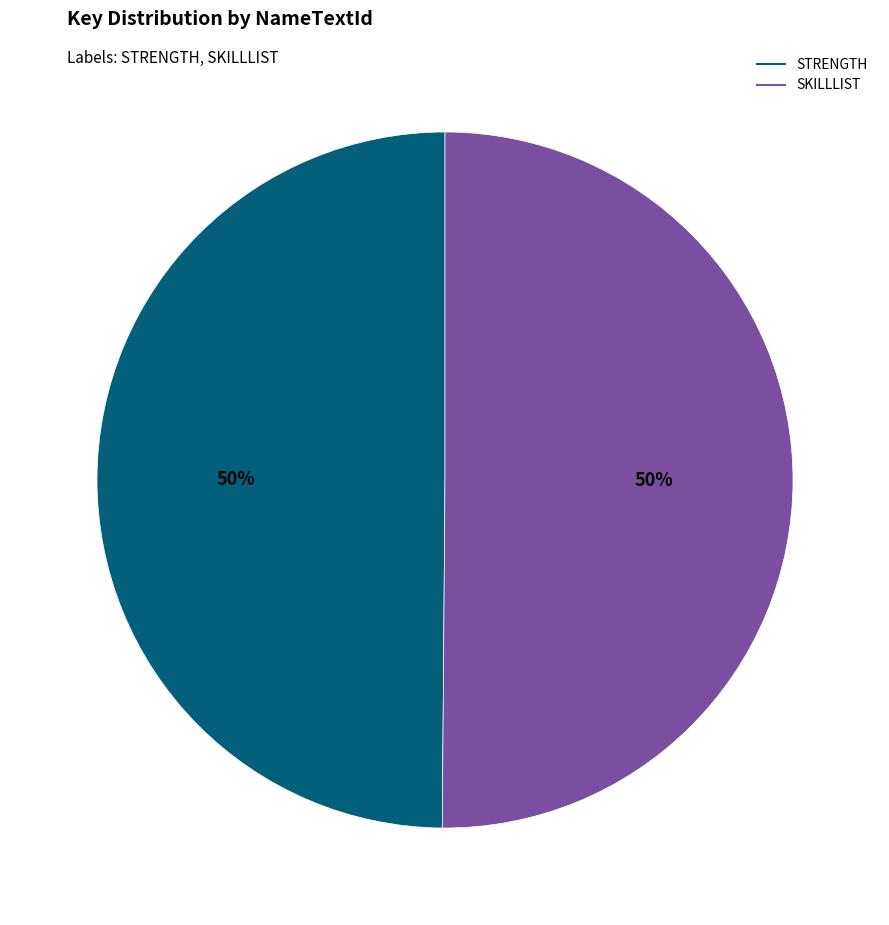

To the nearest percent, what is the combined percentage of SKILLLIST and STRENGTH?

100%